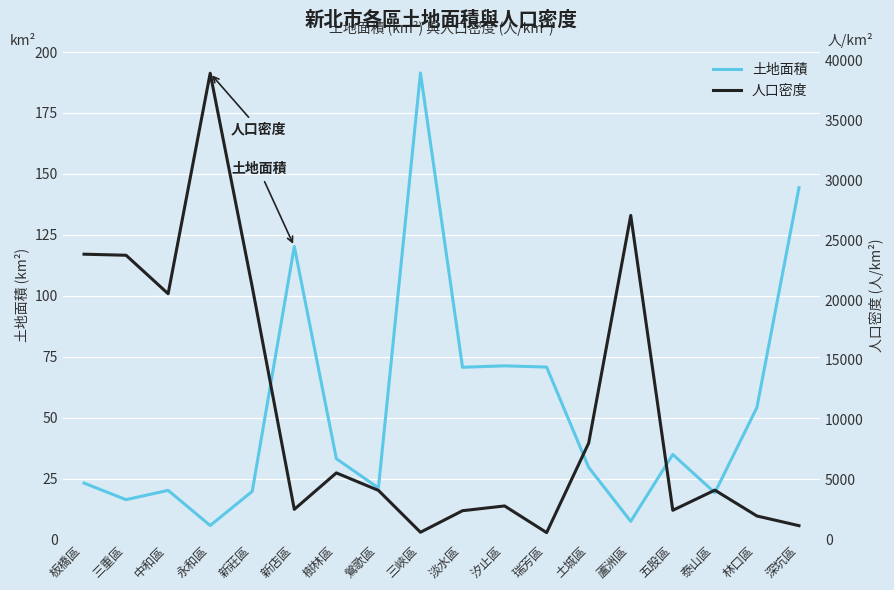

What is the approximate value of 人口密度 at 土城區?

8054.0